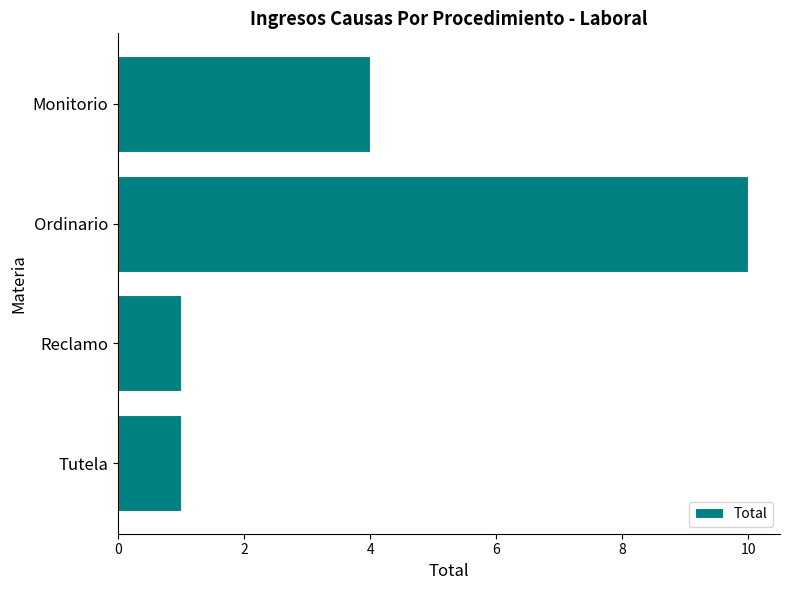

Count the values in the range 1 to 10.

4